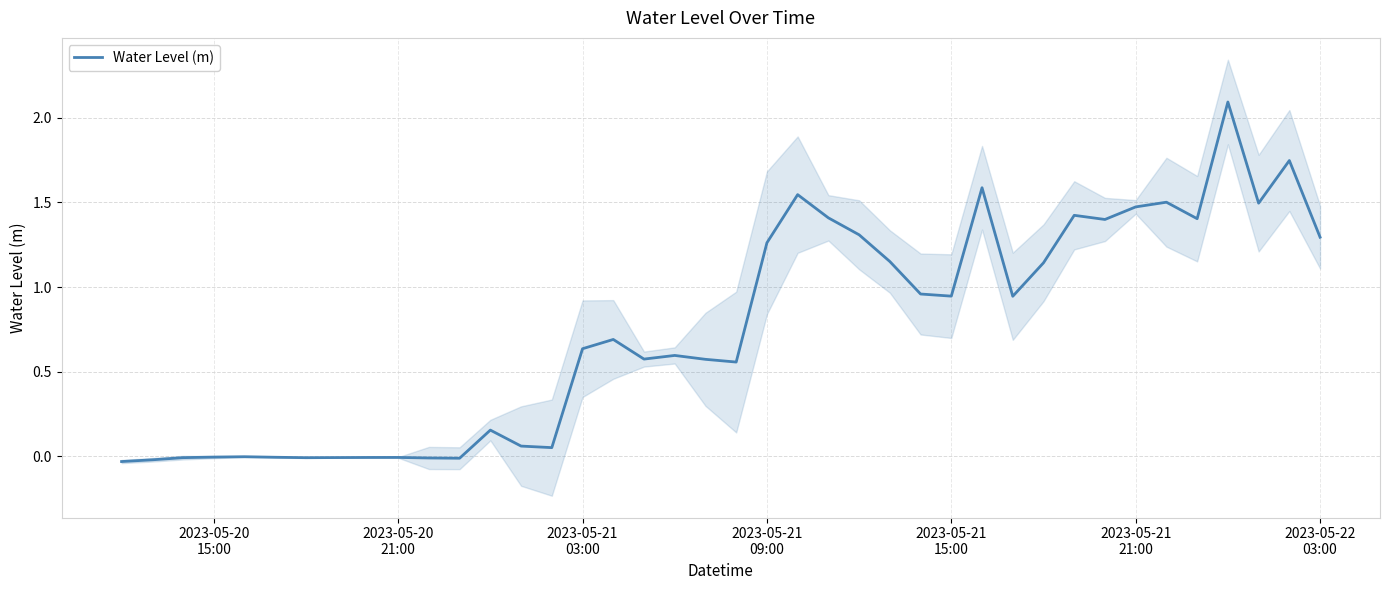

What is the sum of all values?

29.9